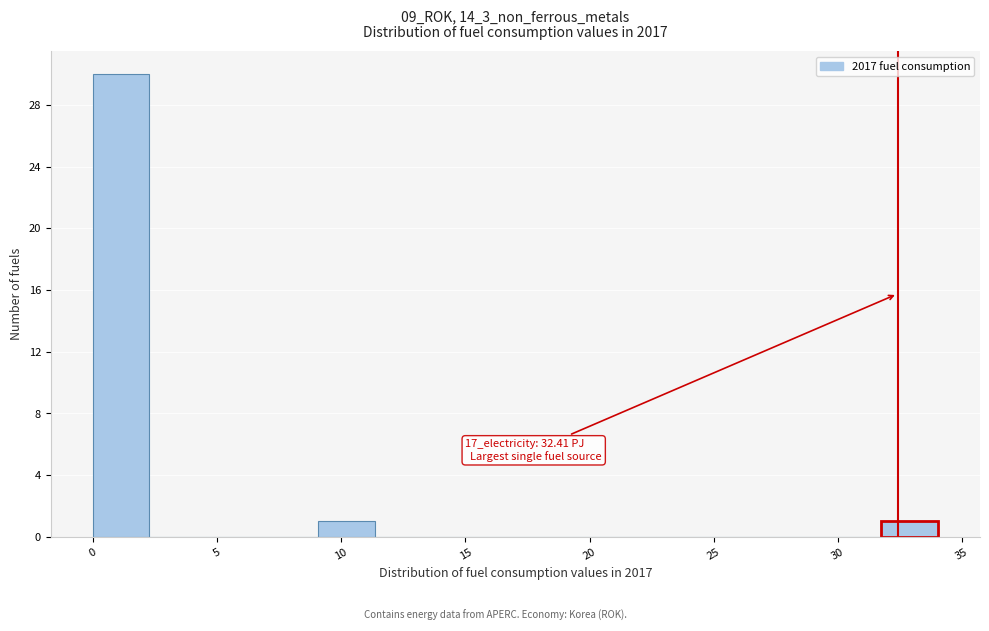

Which range on the x-axis has the tallest bar?

0.0 to 2.5